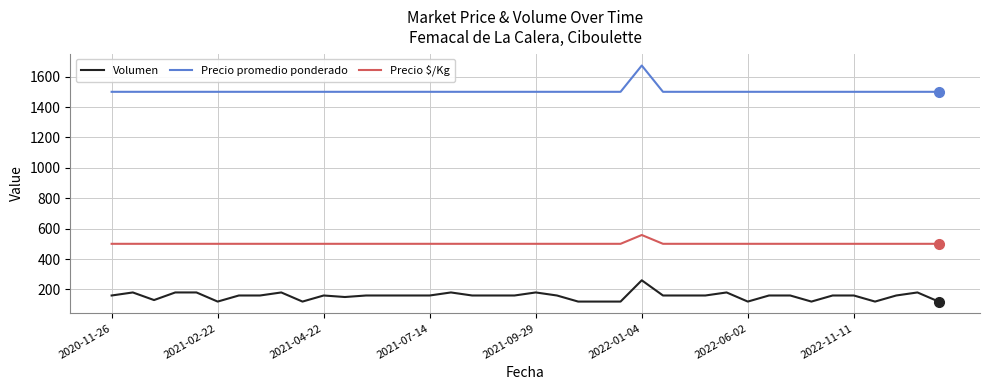

What is the highest value of the Precio promedio ponderado series?

1673